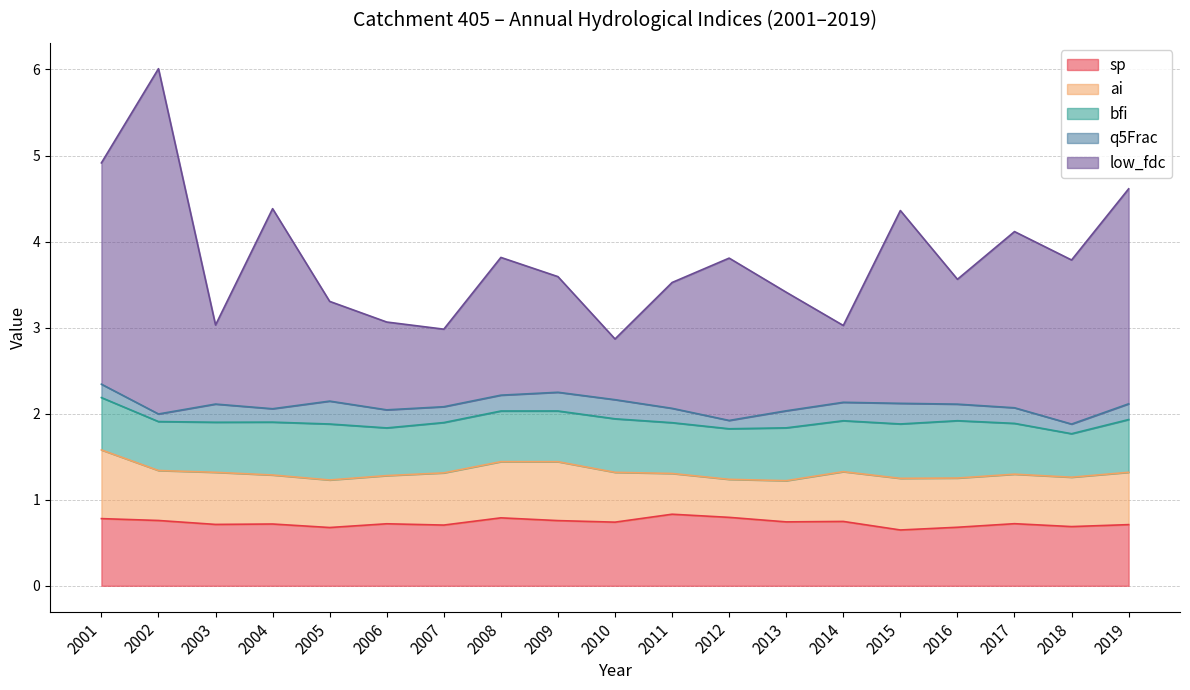

The ai series shows 0.6 at 2003. True or false?

True